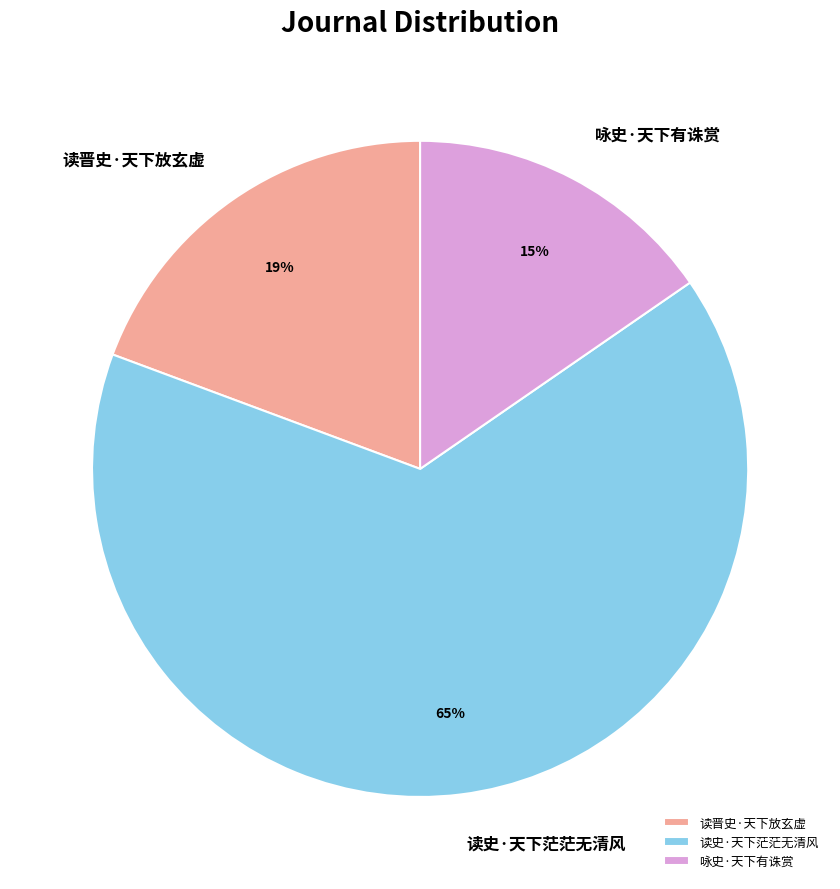

Is it true that 读史·天下茫茫无清风 is 65% of the pie?

True